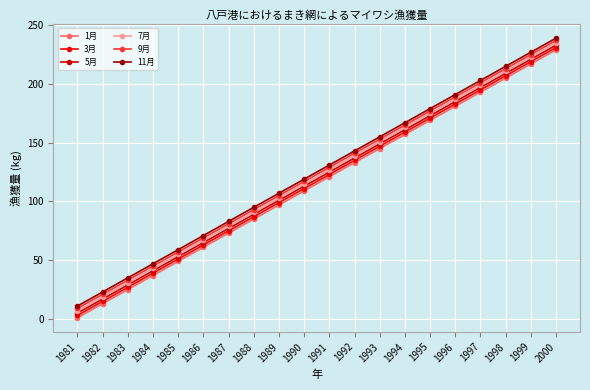

Reading left to right, what are all the values shown in this chart?

1月: 1981=1	1982=13	1983=25	1984=37	1985=49	1986=61	1987=73	1988=85	1989=97	1990=109	1991=121	1992=133	1993=145	1994=157	1995=169	1996=181	1997=193	1998=205	1999=217	2000=229
3月: 1981=3	1982=15	1983=27	1984=39	1985=51	1986=63	1987=75	1988=87	1989=99	1990=111	1991=123	1992=135	1993=147	1994=159	1995=171	1996=183	1997=195	1998=207	1999=219	2000=231
5月: 1981=5	1982=17	1983=29	1984=41	1985=53	1986=65	1987=77	1988=89	1989=101	1990=113	1991=125	1992=137	1993=149	1994=161	1995=173	1996=185	1997=197	1998=209	1999=221	2000=233
7月: 1981=7	1982=19	1983=31	1984=43	1985=55	1986=67	1987=79	1988=91	1989=103	1990=115	1991=127	1992=139	1993=151	1994=163	1995=175	1996=187	1997=199	1998=211	1999=223	2000=235
9月: 1981=9	1982=21	1983=33	1984=45	1985=57	1986=69	1987=81	1988=93	1989=105	1990=117	1991=129	1992=141	1993=153	1994=165	1995=177	1996=189	1997=201	1998=213	1999=225	2000=237
11月: 1981=11	1982=23	1983=35	1984=47	1985=59	1986=71	1987=83	1988=95	1989=107	1990=119	1991=131	1992=143	1993=155	1994=167	1995=179	1996=191	1997=203	1998=215	1999=227	2000=239